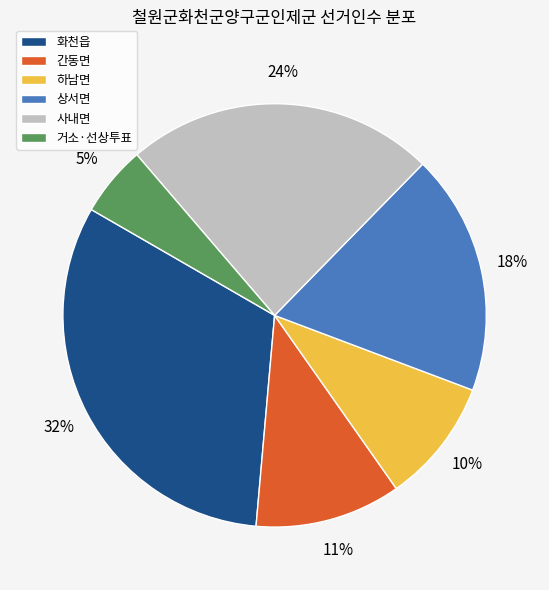

Combined, do 거소·선상투표 and 간동면 account for over 50%?

No